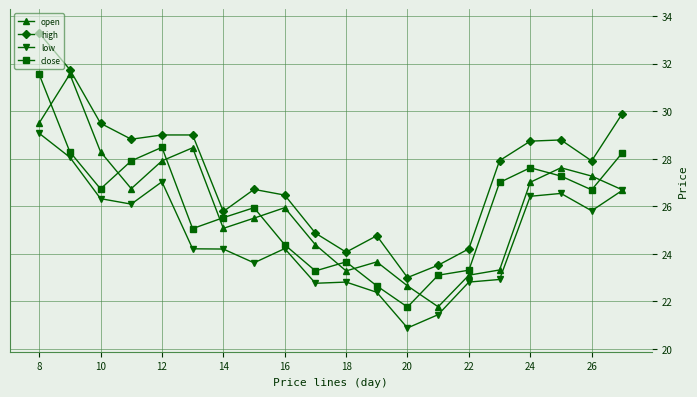

True or false: low has more than 2 points higher than both neighbors.

True